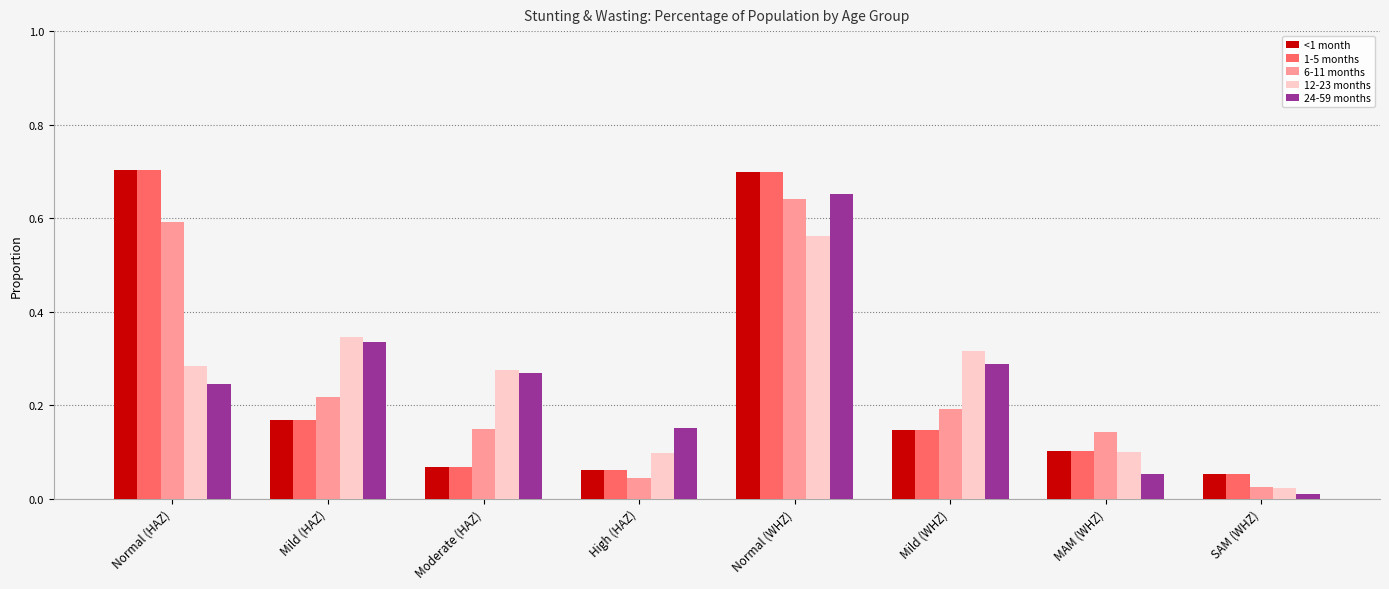

True or false: 6-11 months has a value of 0.6 at Normal (HAZ).

True